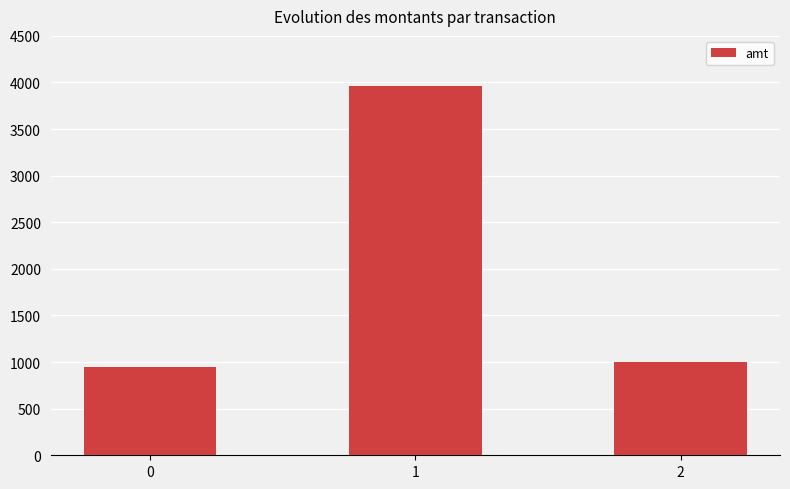

What is the greatest value displayed?

3960